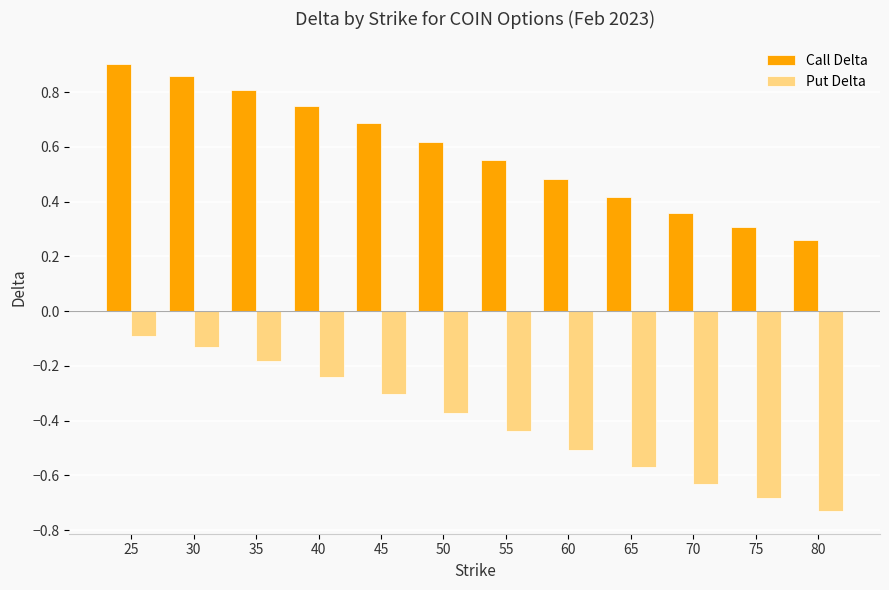

Is the value of Call Delta at 30 greater than the value of Put Delta at 80?

Yes